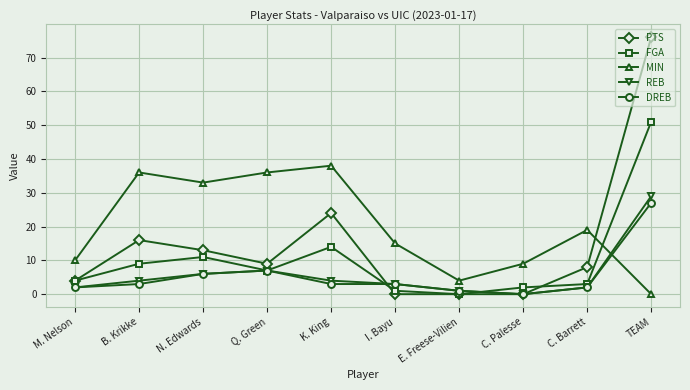

Where is DREB nearest to the value 13?

Q. Green